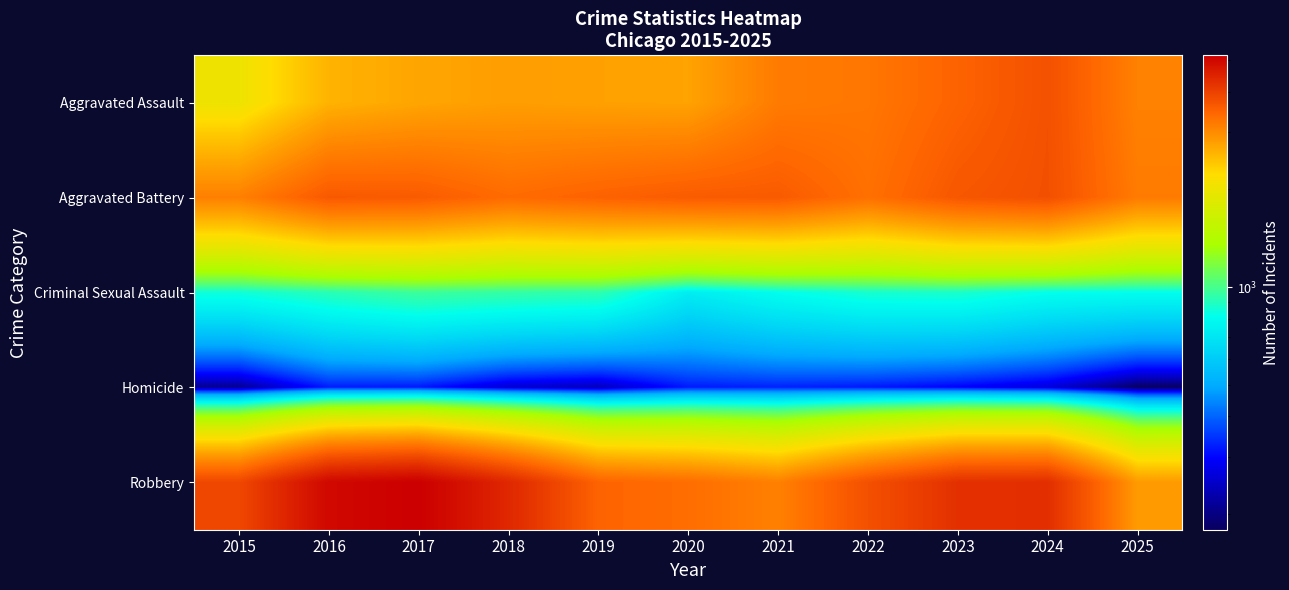

Rank the series at 2023 from highest to lowest value.

Robbery, Aggravated Battery, Aggravated Assault, Criminal Sexual Assault, Homicide